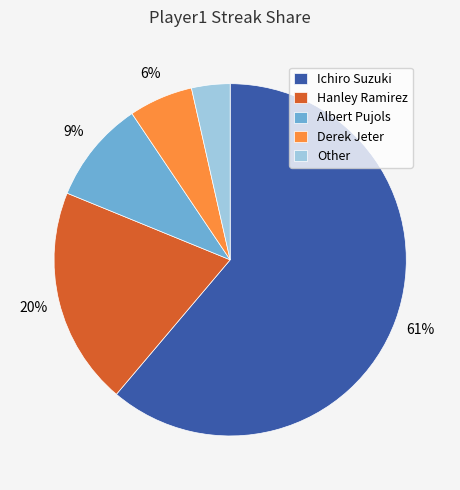

Which has a higher value, Derek Jeter or Hanley Ramirez?

Hanley Ramirez